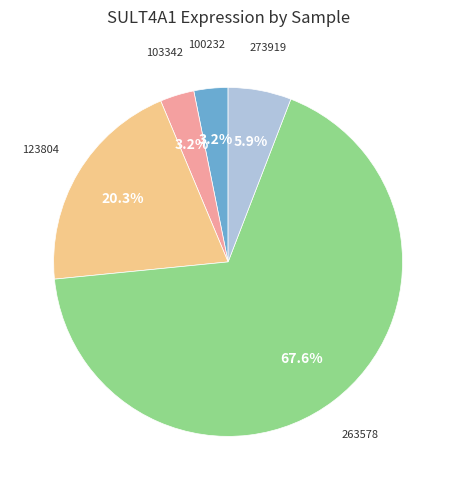

Is there any slice that represents more than half of the pie?

Yes